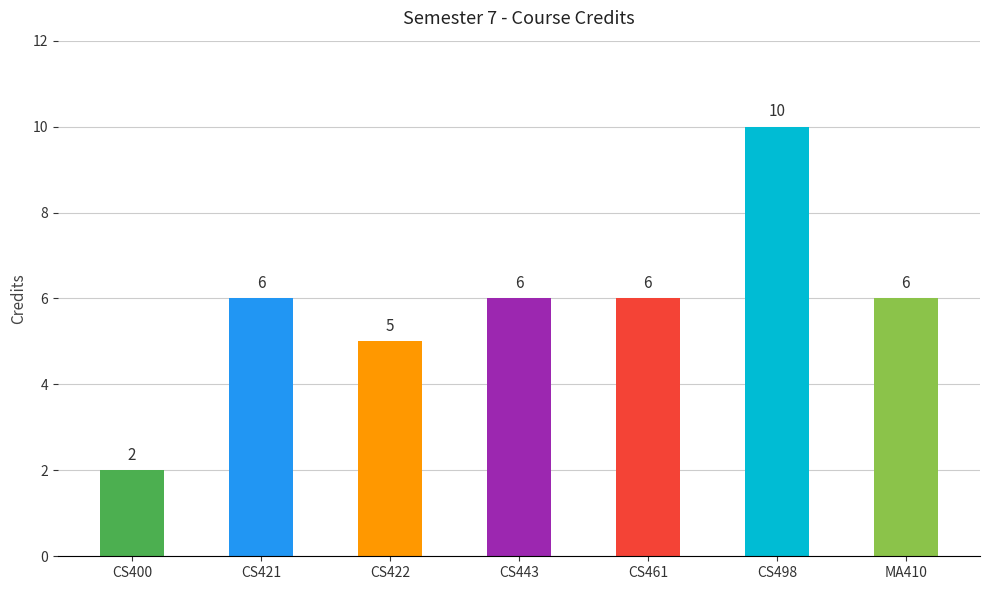

Reading right to left, extract all data points from this chart.

MA410=6	CS498=10	CS461=6	CS443=6	CS422=5	CS421=6	CS400=2